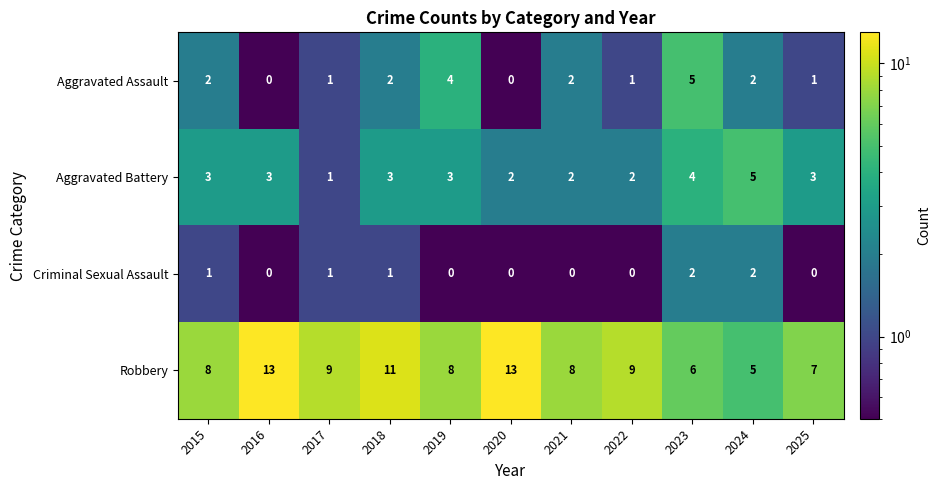

What is the spread (max minus min) of values at 2024?

3